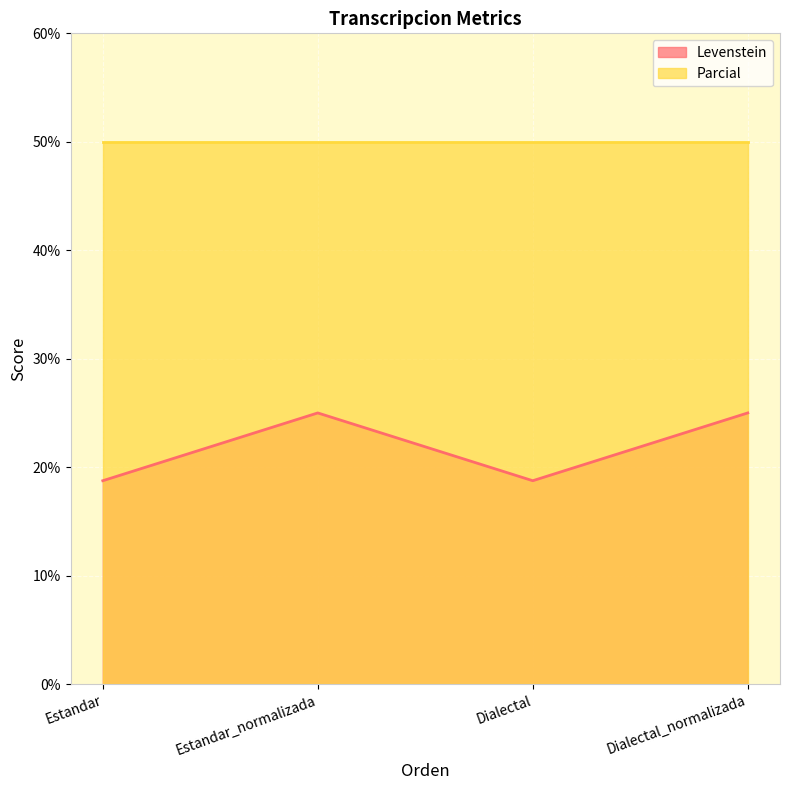

At how many categories does at least one series exceed 33?

4